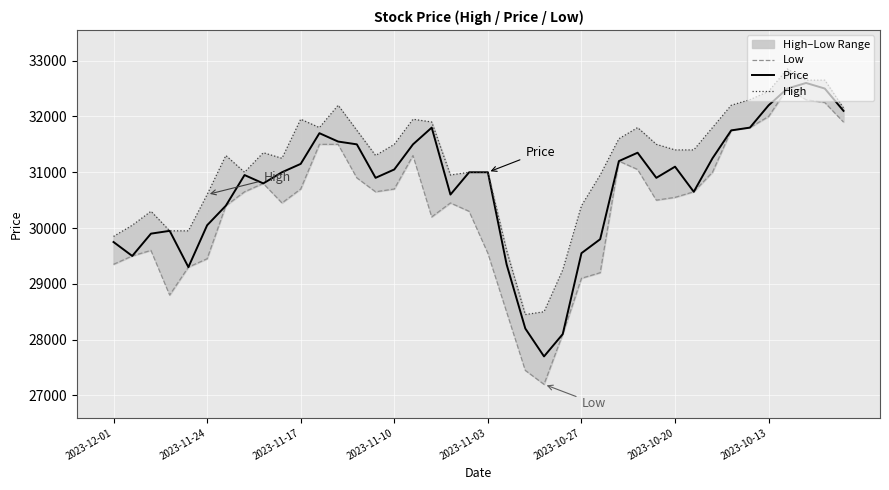

True or false: Price and Low cross at least once.

False